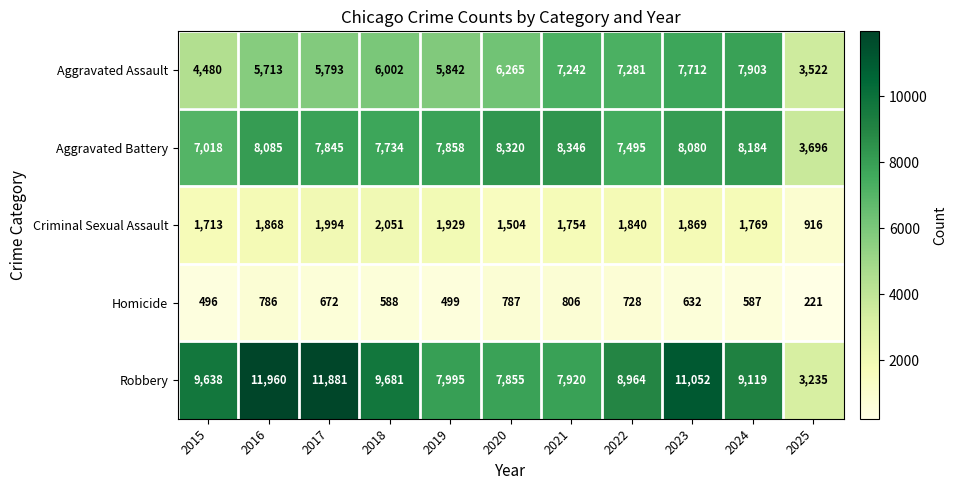

Count the number of data series in this chart.

5